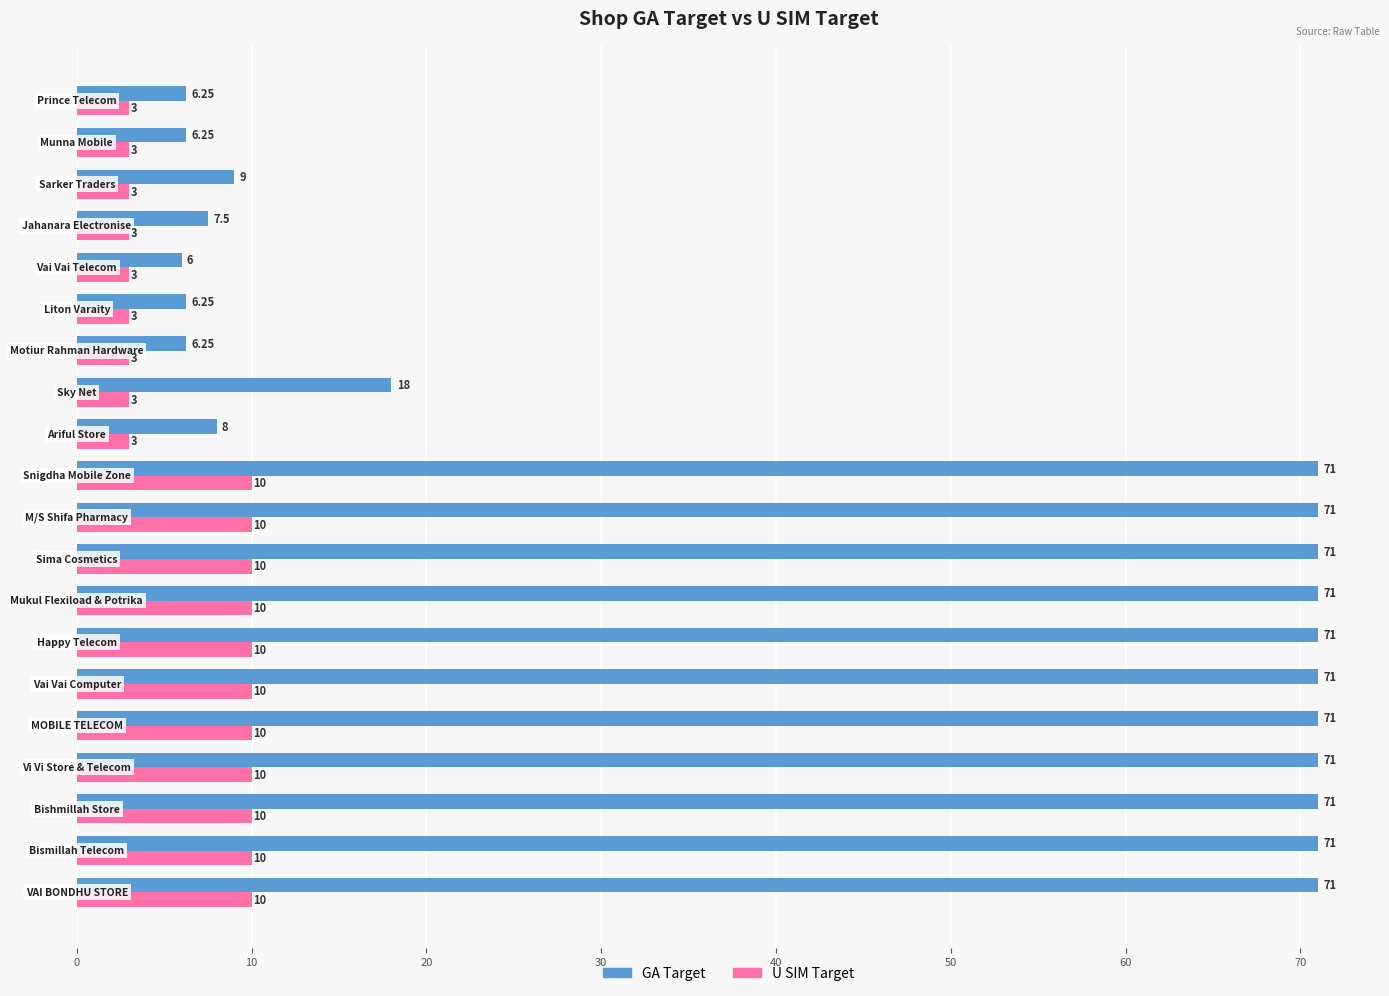

Rank the series by their average value, from highest to lowest.

GA Target, U SIM Target